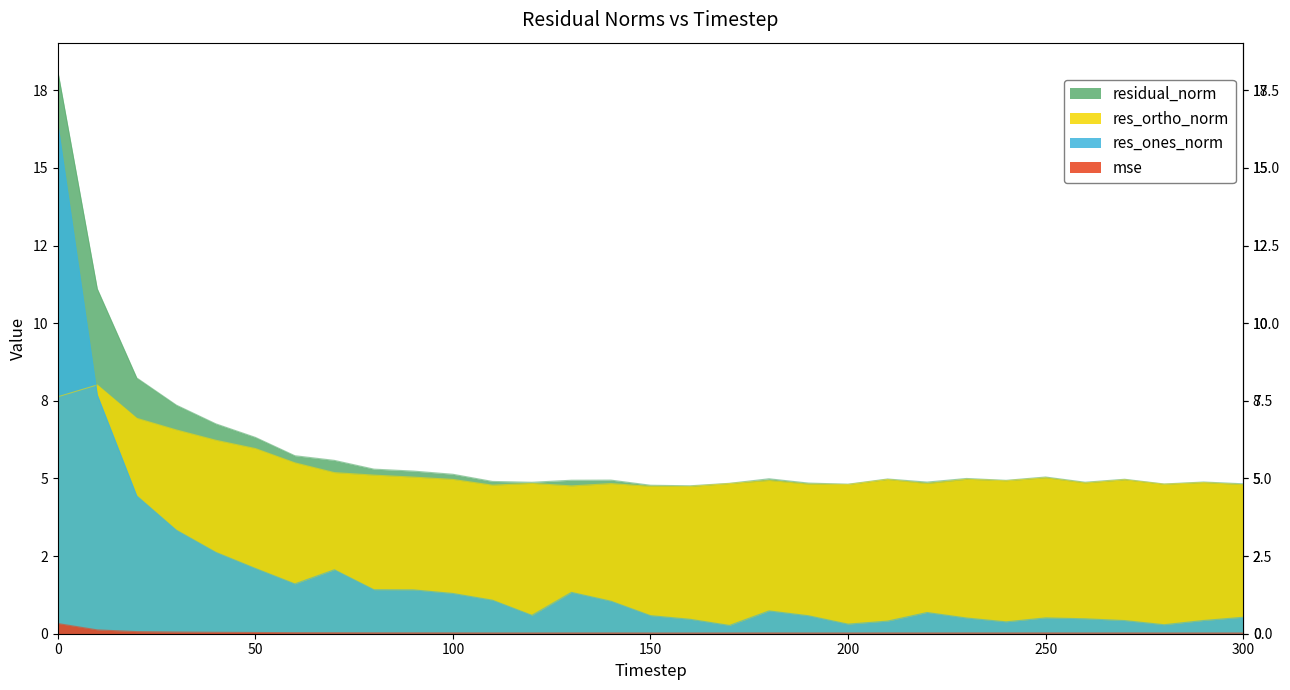

The value of res_ones_norm at 200 is 0.3. True or false?

True